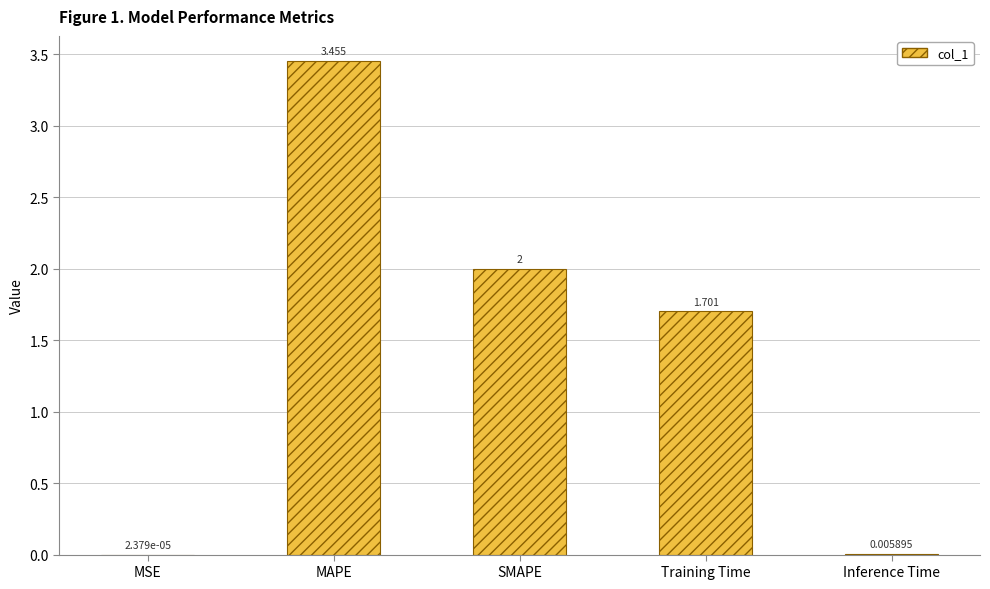

How many categories are shown in the chart?

5